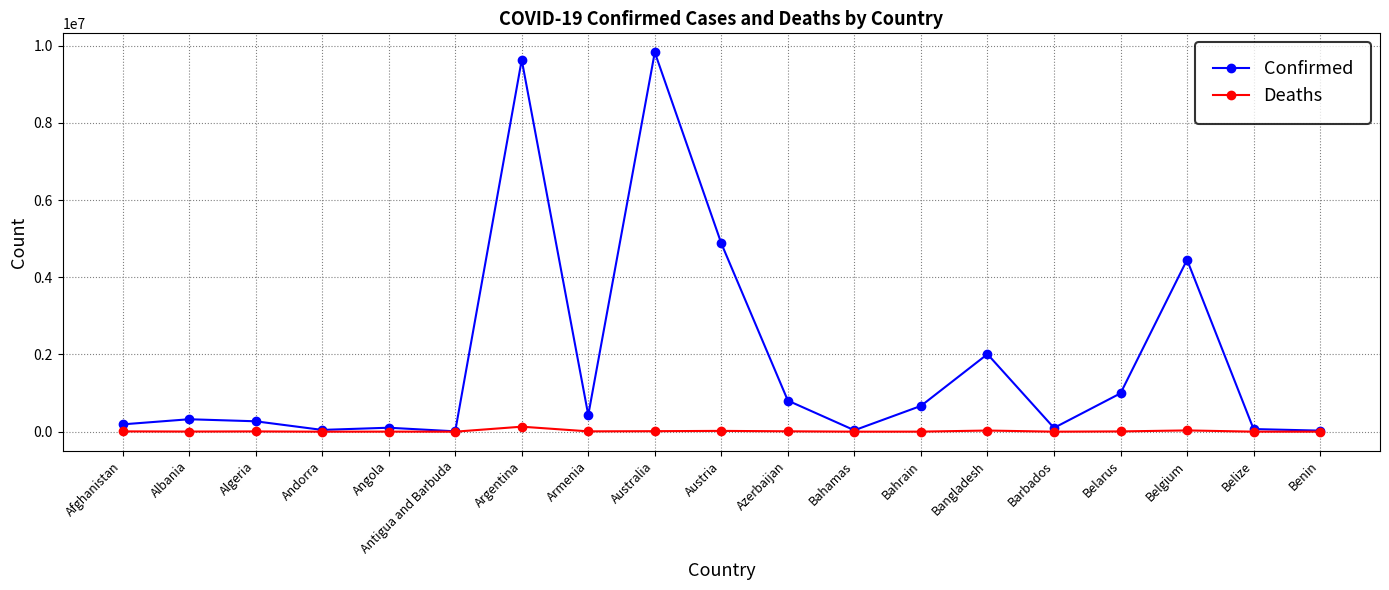

What position from the right is Barbados?

5